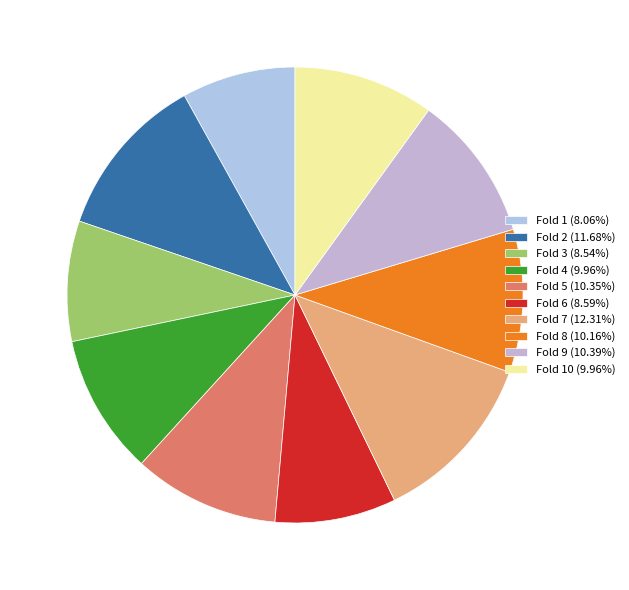

How many segments does this pie chart have?

10